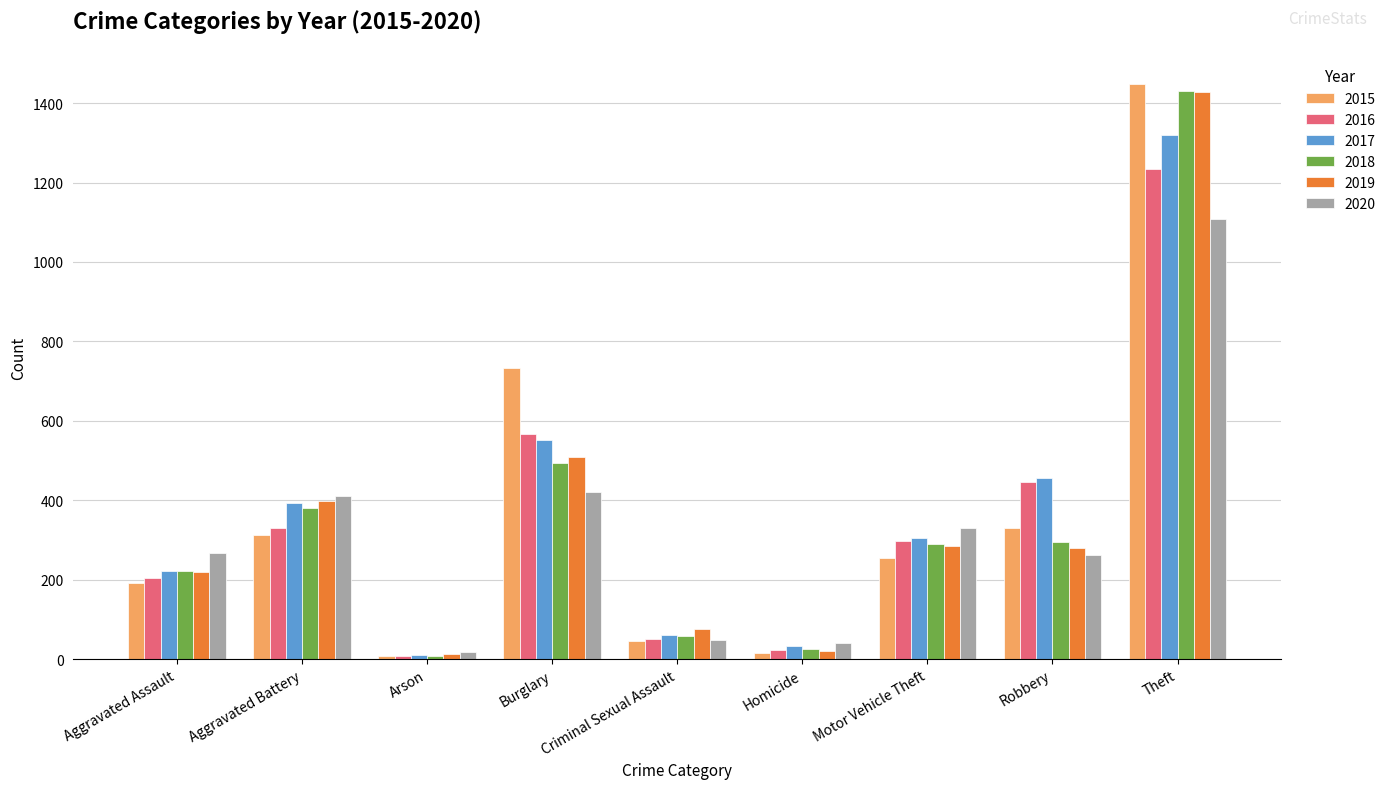

At which category is the sum across all series the highest?

Theft